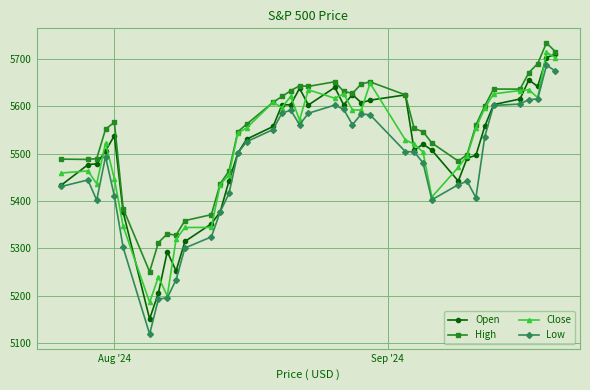

Is this an area chart (filled region under the line)?

No